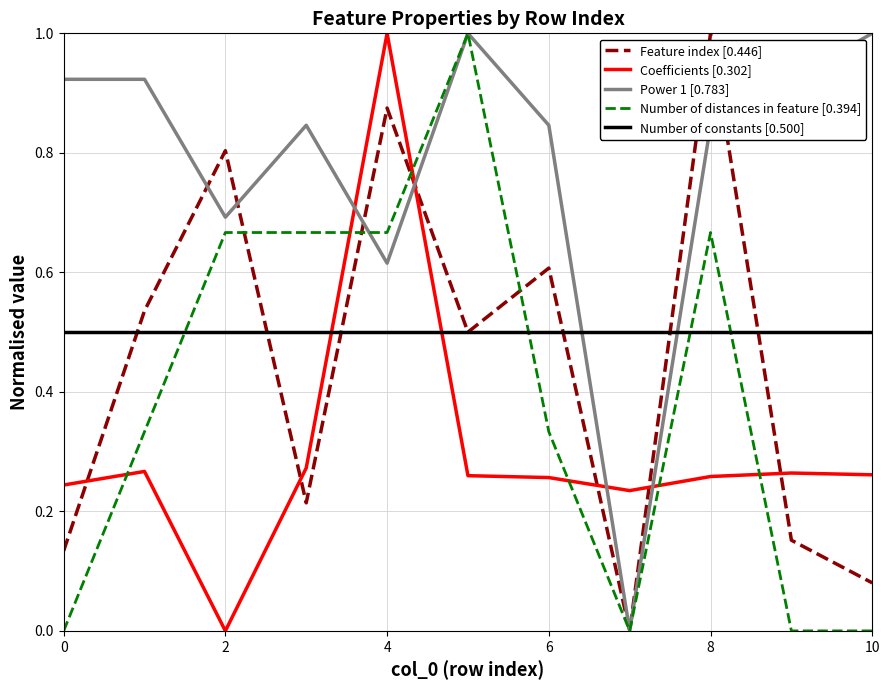

After their last crossing, which series has the higher values: Feature index [0.446] or Coefficients [0.302]?

Coefficients [0.302]